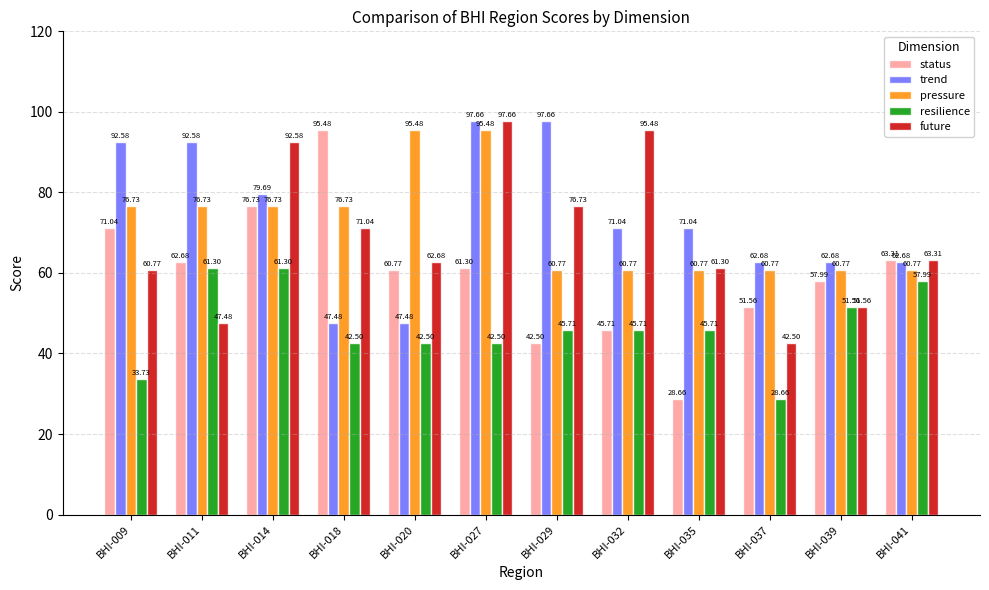

Which series has the largest range (max minus min)?

status